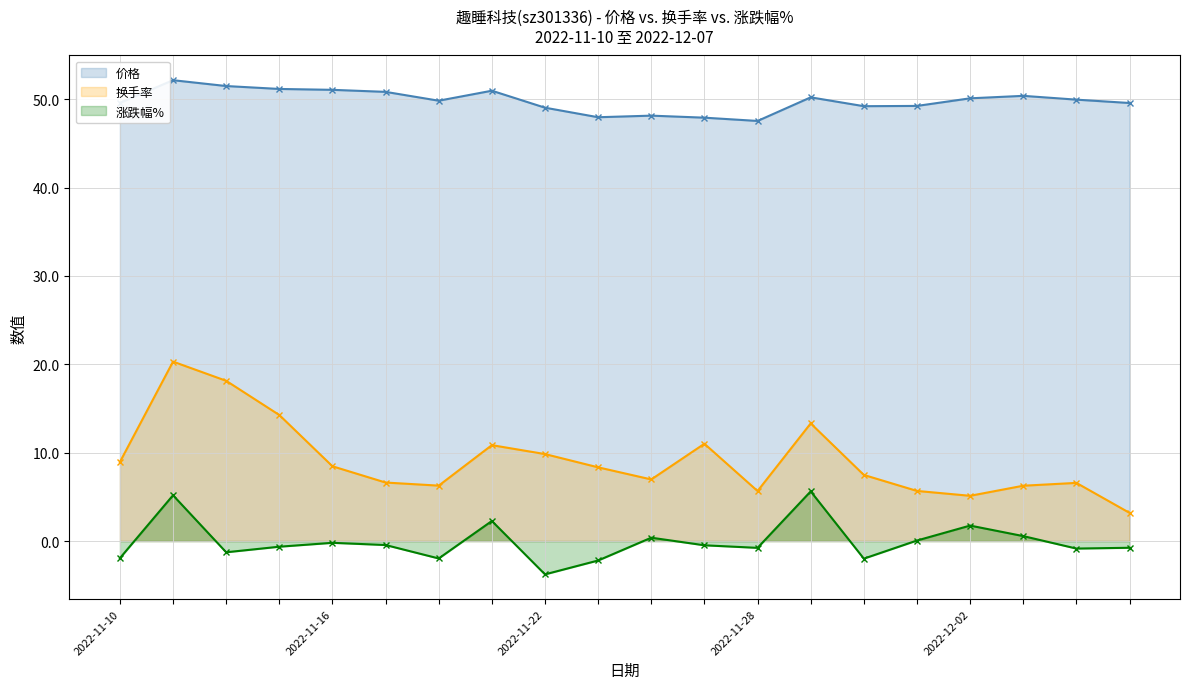

Which series has the widest spread of values?

换手率